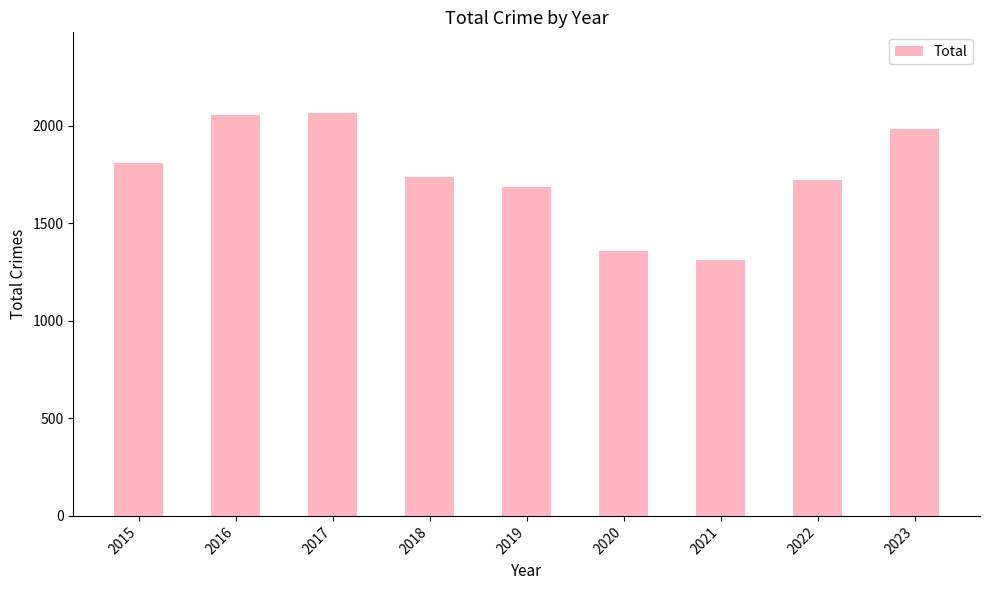

Count the number of categories in the chart.

9